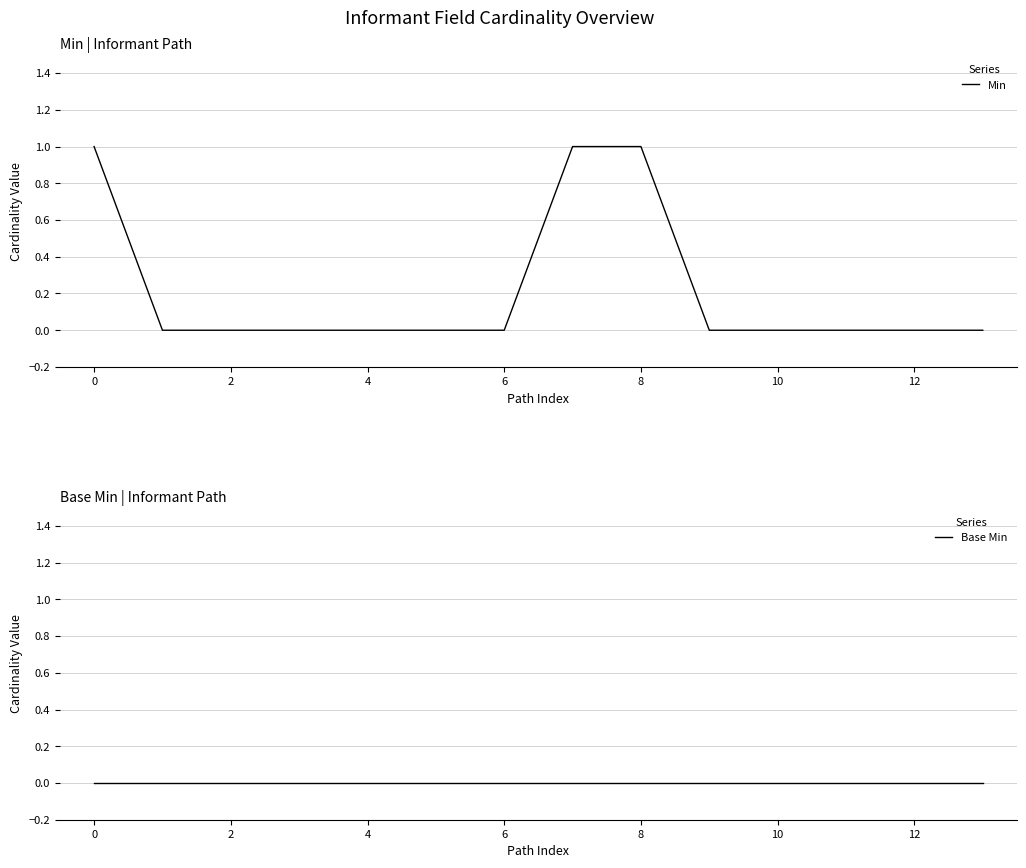

True or false: Min and Base Min cross at least once.

False